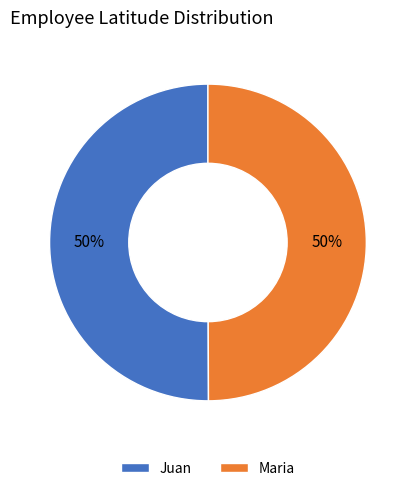

Approximately how many times larger is the value at Juan compared to Maria?

1.0